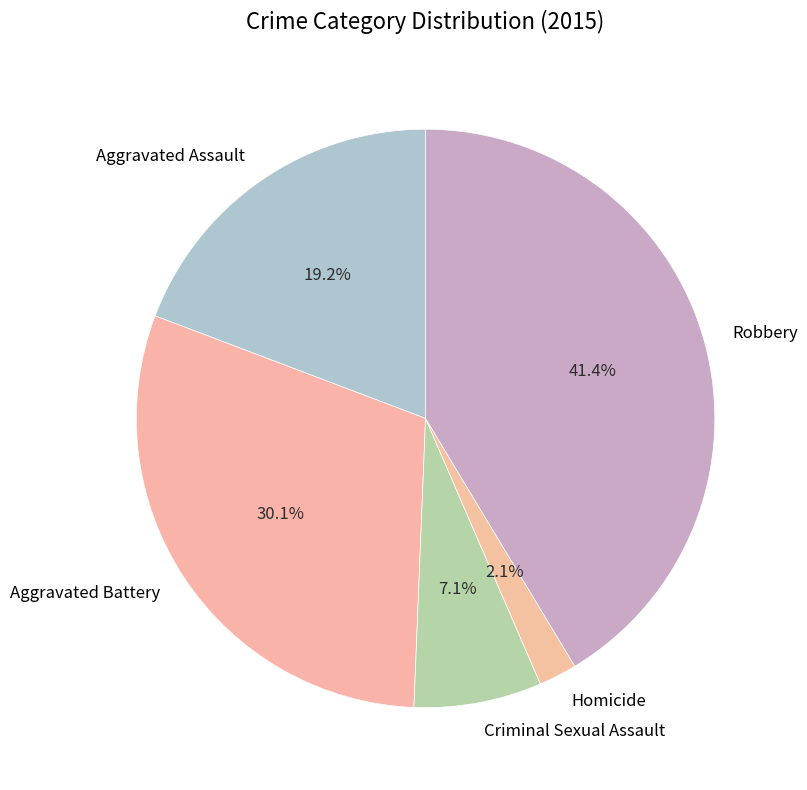

Which has a higher value, Robbery or Aggravated Battery?

Robbery